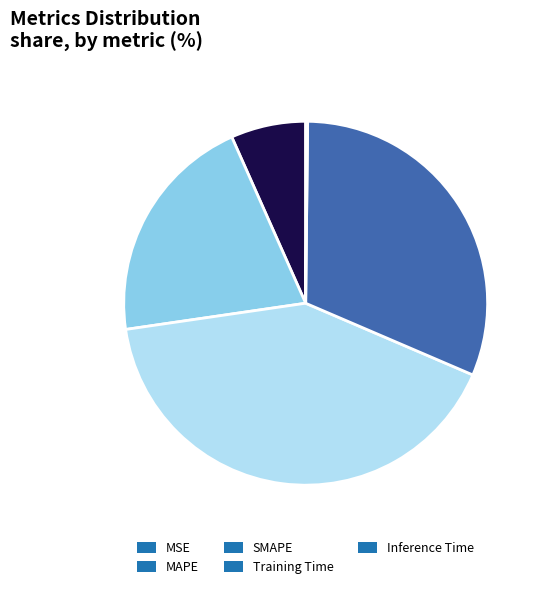

The MSE slice represents 7% of the pie. True or false?

True